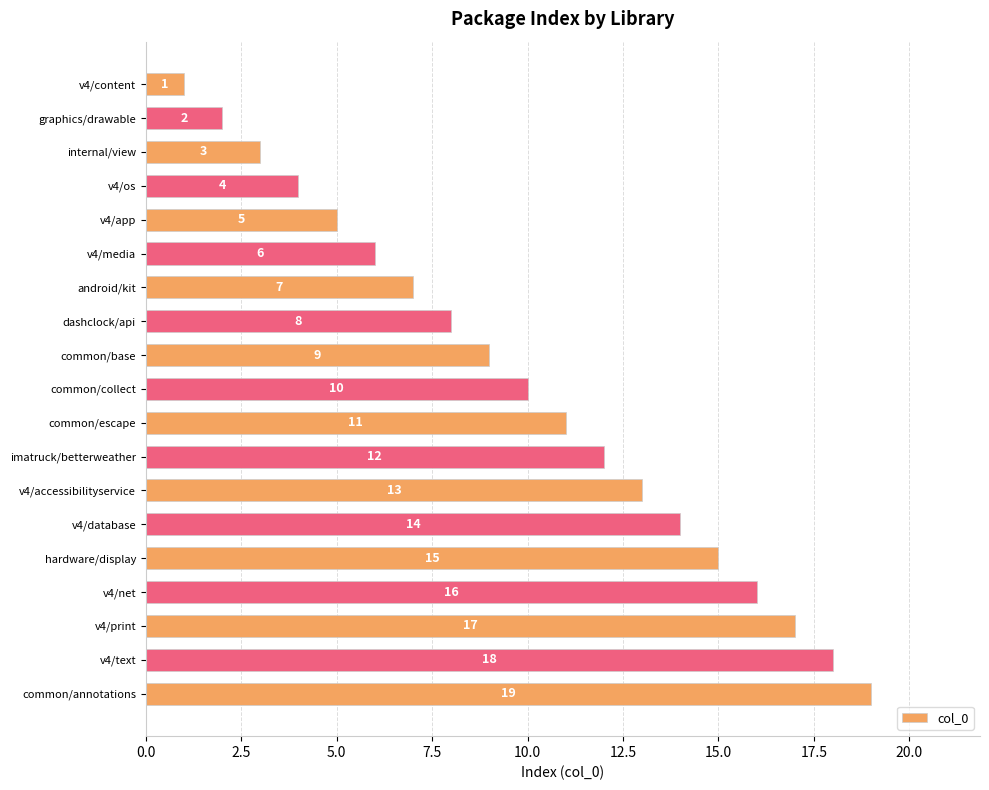

The value at common/base is 9. True or false?

True